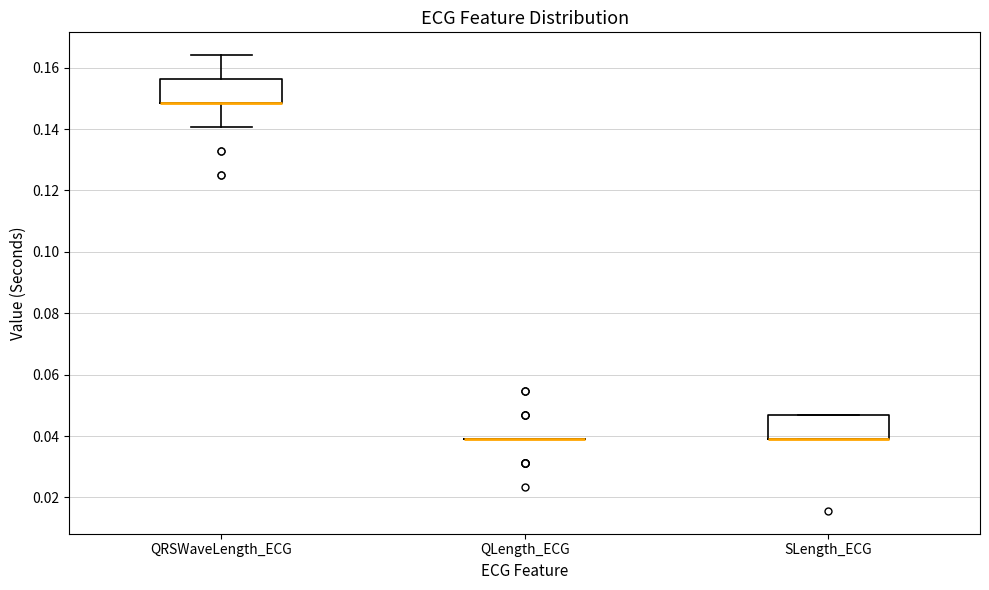

Reading left to right, read every box against the y-axis: the position of its median line, the range the box covers, and the ends of its whiskers. The values are not printed on the chart, so give them approximately, as read against the axis.

QRSWaveLength_ECG: median 0.148 (drawn on the box's lower edge), box 0.148 to 0.156, whiskers 0.140 to 0.164
QLength_ECG: box collapsed to a line at 0.040, whiskers 0.040 to 0.040
SLength_ECG: median 0.040 (drawn on the box's lower edge), box 0.040 to 0.046, whiskers 0.040 to 0.046